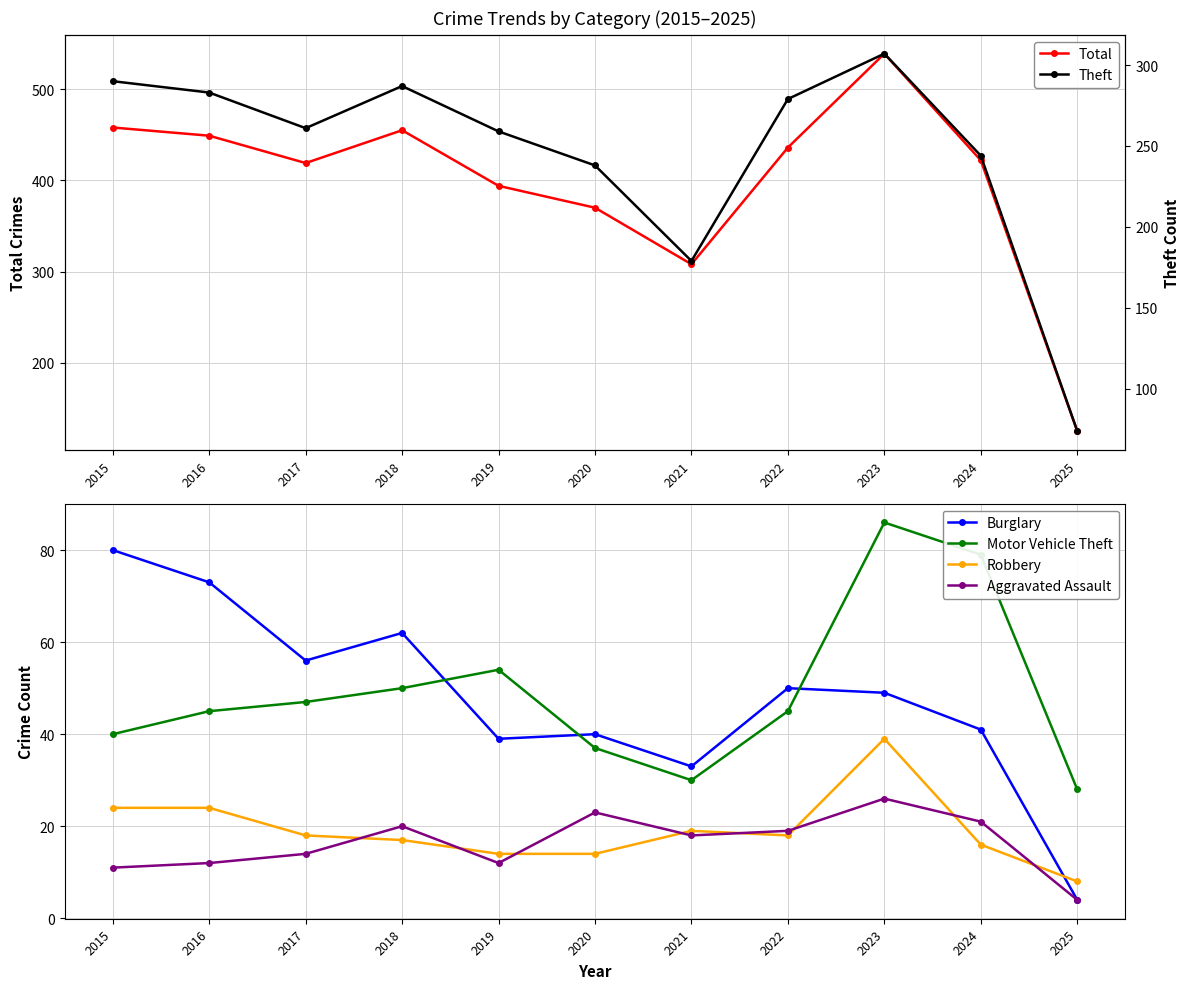

At 2022, list the series in order from smallest to largest.

Robbery, Aggravated Assault, Motor Vehicle Theft, Burglary, Theft, Total